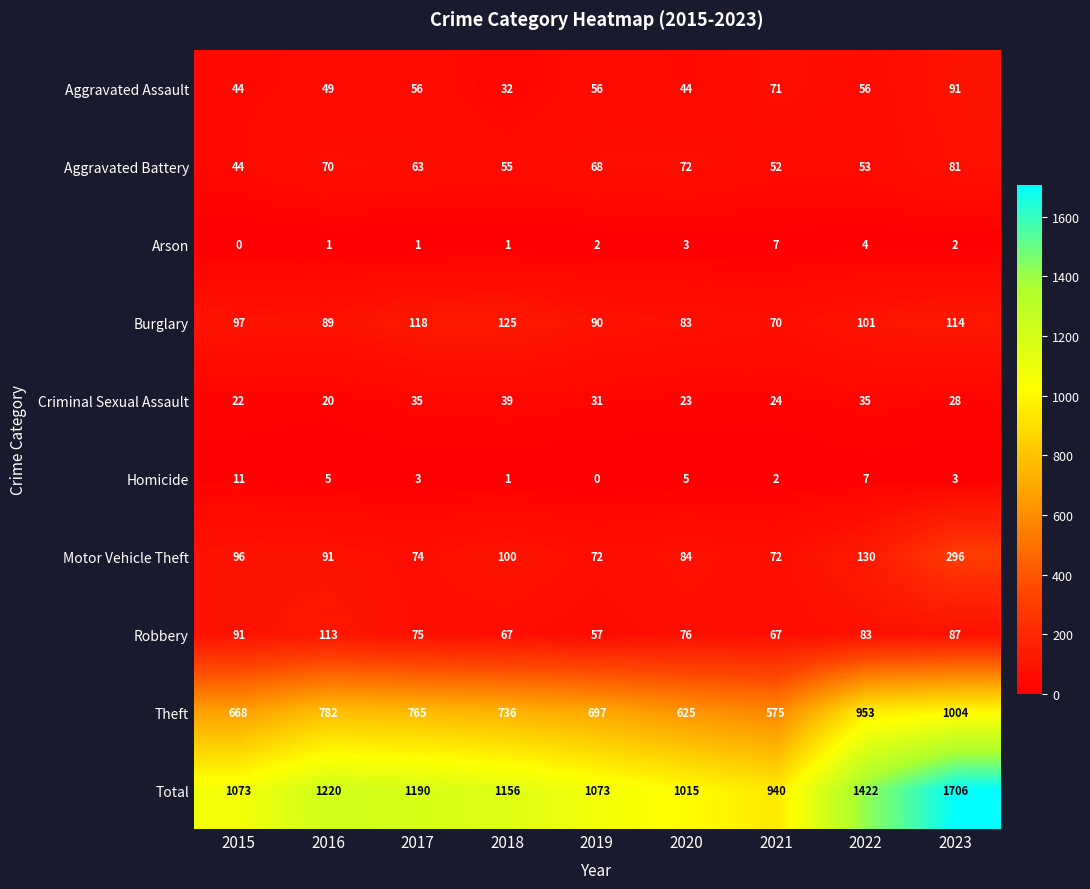

Is it true that Aggravated Battery equals 19 at 2016?

False